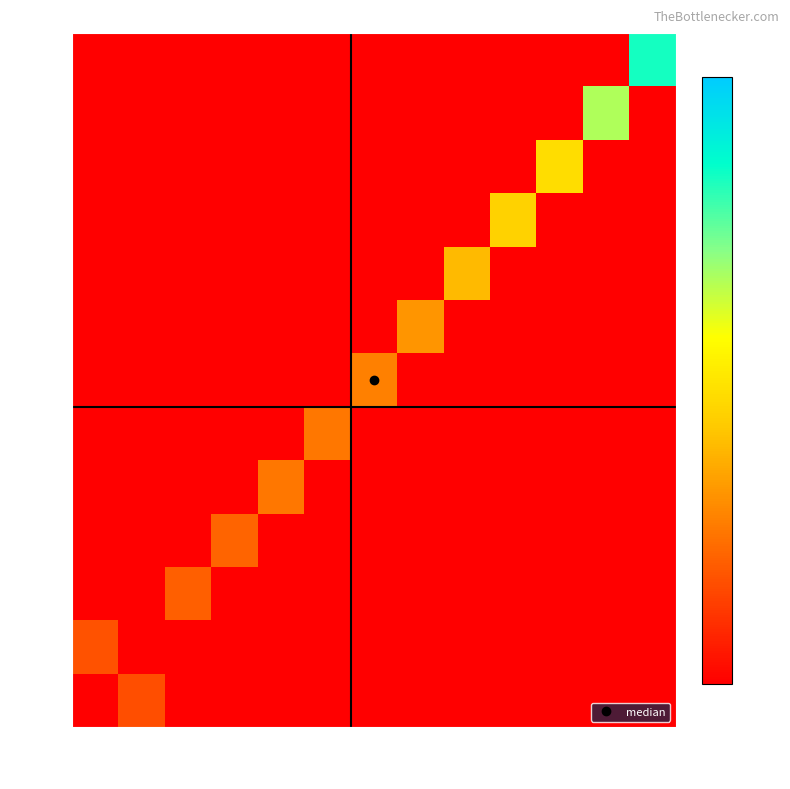

How many series are shown in this chart?

13